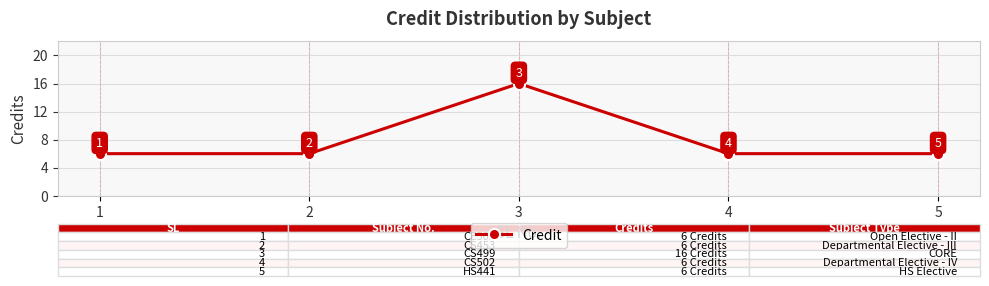

Where is the first local maximum?

3